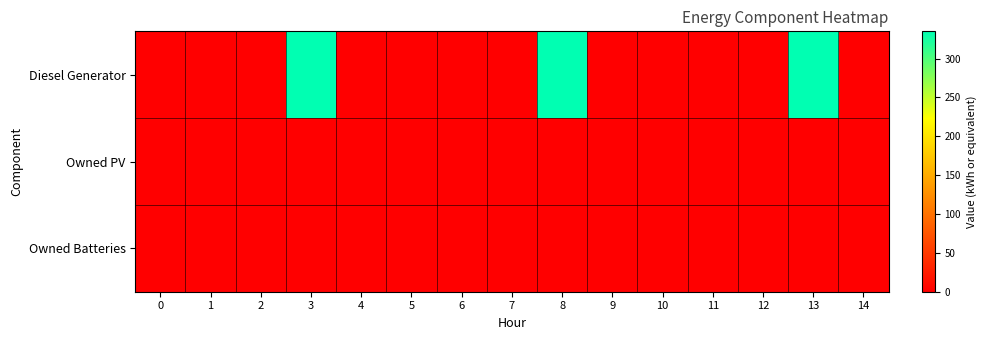

At 11, list the series in order from largest to smallest.

Diesel Generator, Owned PV, Owned Batteries